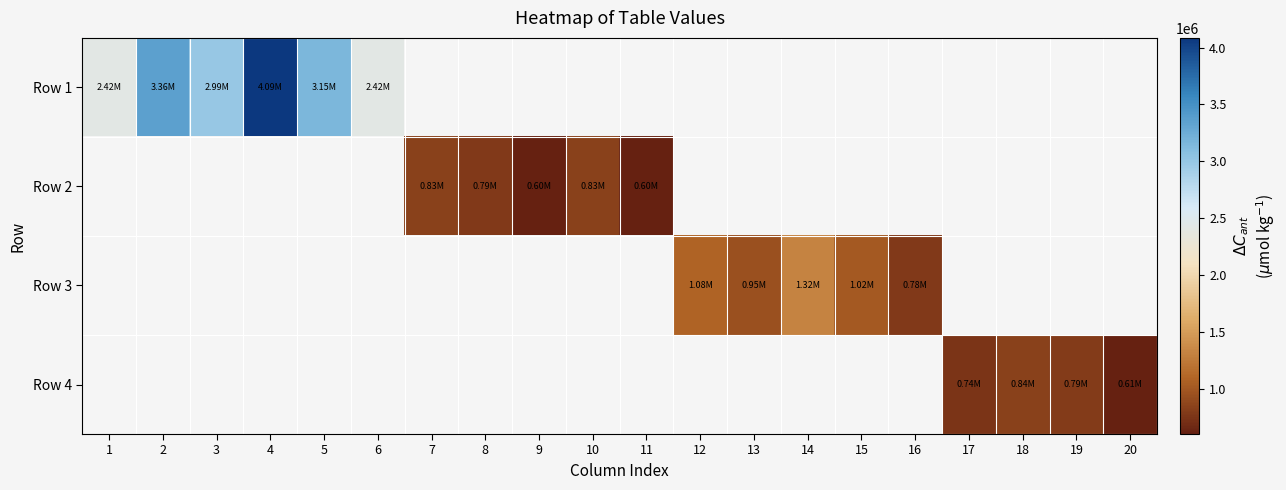

List the labels in order of Row 1 value, smallest first.

1, 6, 3, 5, 2, 4, 7, 8, 9, 10, 11, 12, 13, 14, 15, 16, 17, 18, 19, 20